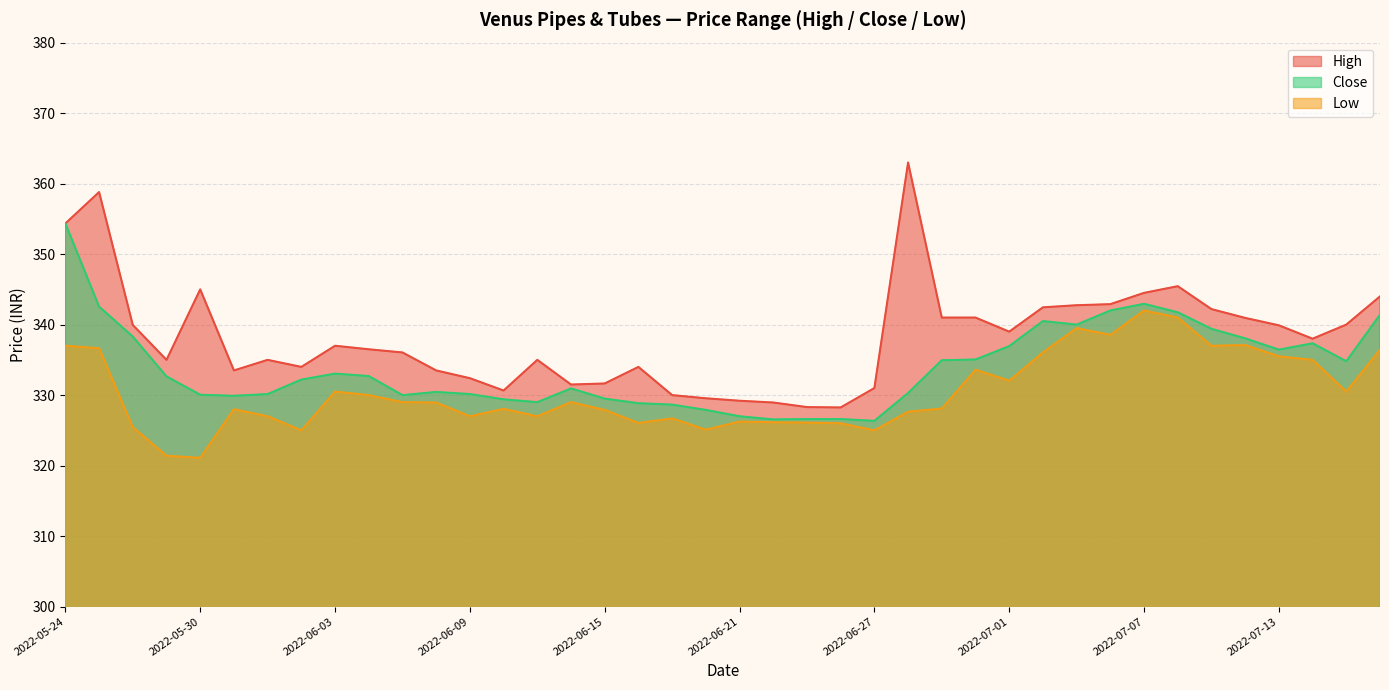

True or false: Low and Close intersect in this chart.

False